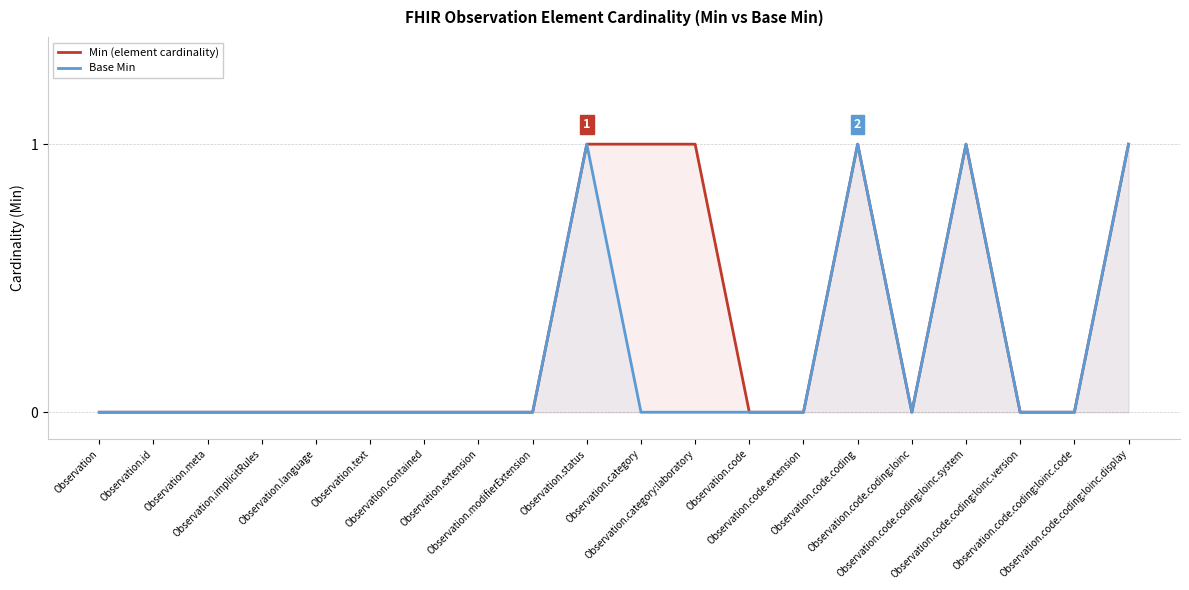

What is the label of the 7th point from the right?

Observation.code.extension